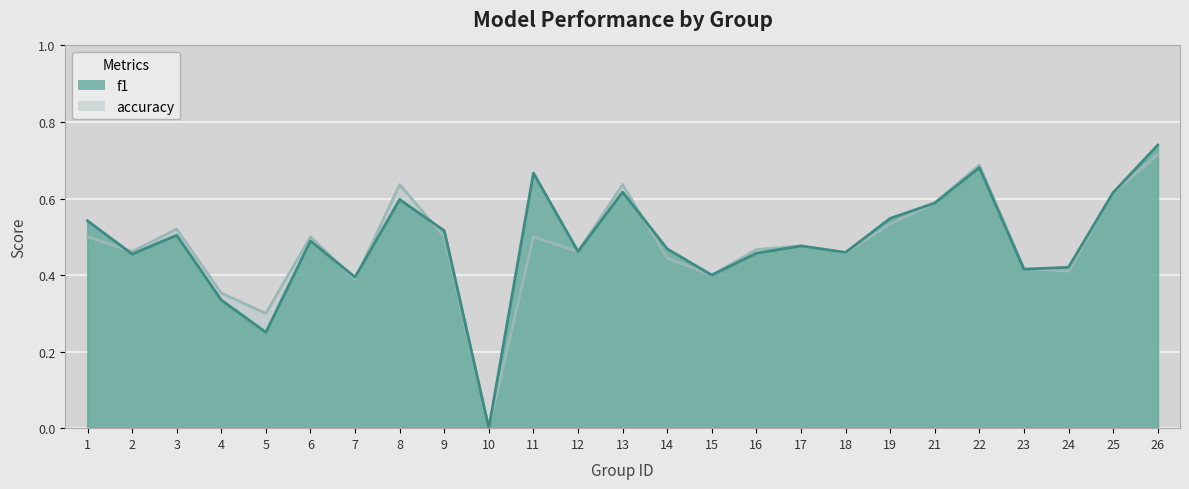

How many lines are shown in the chart?

2